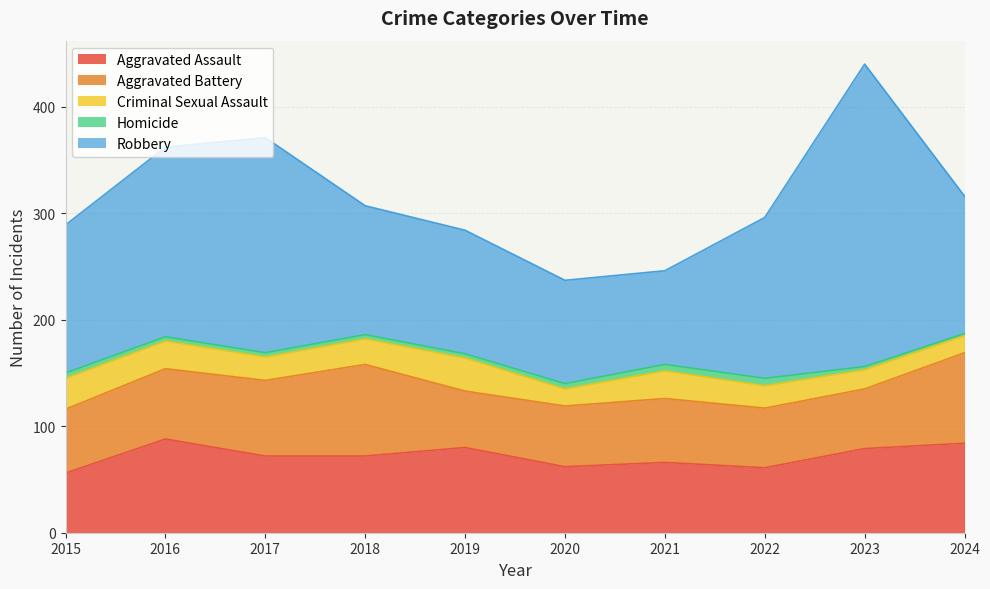

How many Homicide values are between 4 and 5?

6